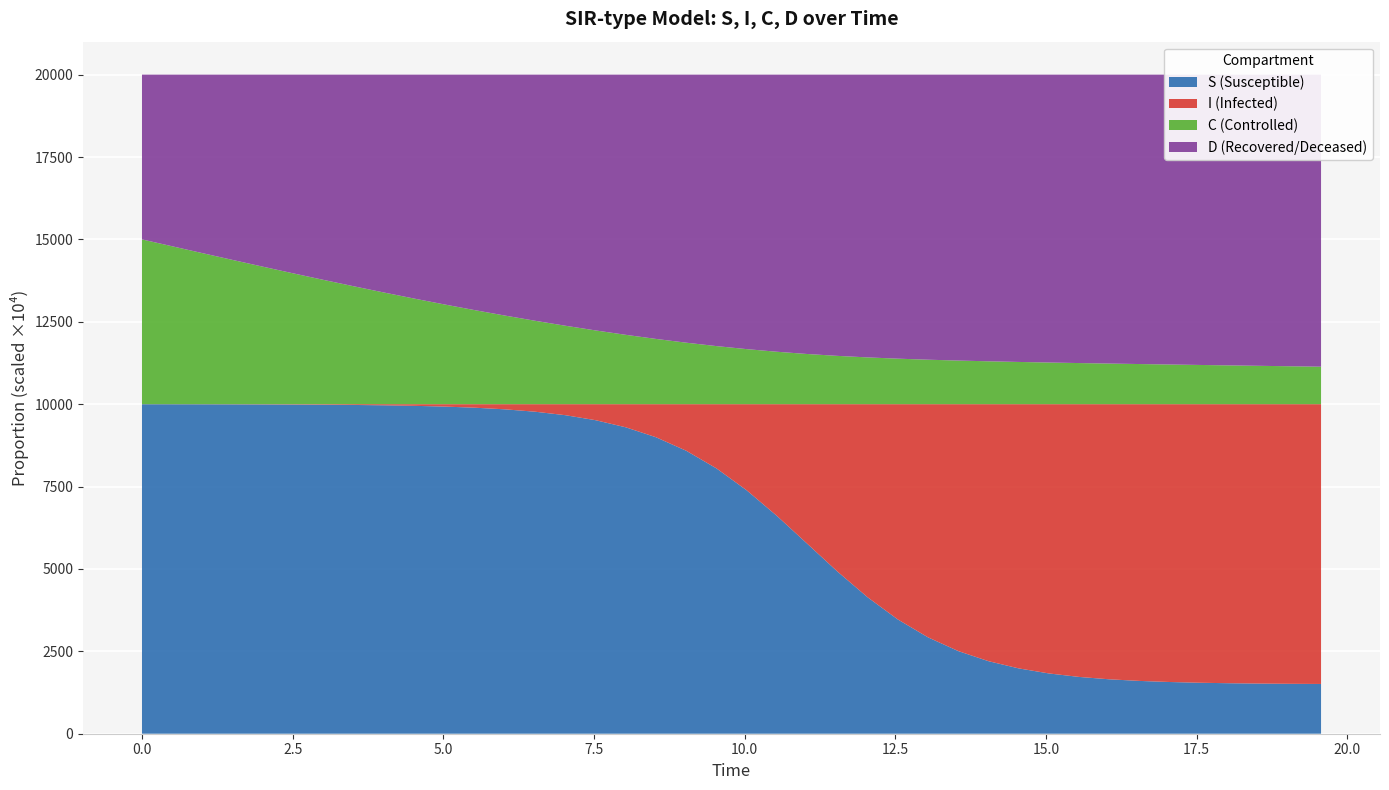

Reading left to right, transcribe all the data shown in this chart.

S: 1.0	1.0	1.0	1.0	1.0	1.0	1.0	1.0	1.0	1.0	1.0	1.0	1.0	1.0	1.0	1.0	0.9	0.9	0.9	0.8	0.7	0.7	0.6	0.5	0.4	0.3	0.3	0.3	0.2	0.2	0.2	0.2	0.2	0.2	0.2	0.2	0.2	0.2	0.2	0.2
I: 0.0	0.0	0.0	0.0	0.0	0.0	0.0	0.0	0.0	0.0	0.0	0.0	0.0	0.0	0.0	0.0	0.1	0.1	0.1	0.2	0.3	0.3	0.4	0.5	0.6	0.7	0.7	0.7	0.8	0.8	0.8	0.8	0.8	0.8	0.8	0.8	0.8	0.8	0.8	0.8
C: 0.5	0.5	0.5	0.4	0.4	0.4	0.4	0.4	0.3	0.3	0.3	0.3	0.3	0.3	0.2	0.2	0.2	0.2	0.2	0.2	0.2	0.2	0.2	0.1	0.1	0.1	0.1	0.1	0.1	0.1	0.1	0.1	0.1	0.1	0.1	0.1	0.1	0.1	0.1	0.1
D: 0.5	0.5	0.5	0.6	0.6	0.6	0.6	0.6	0.7	0.7	0.7	0.7	0.7	0.7	0.8	0.8	0.8	0.8	0.8	0.8	0.8	0.8	0.8	0.9	0.9	0.9	0.9	0.9	0.9	0.9	0.9	0.9	0.9	0.9	0.9	0.9	0.9	0.9	0.9	0.9